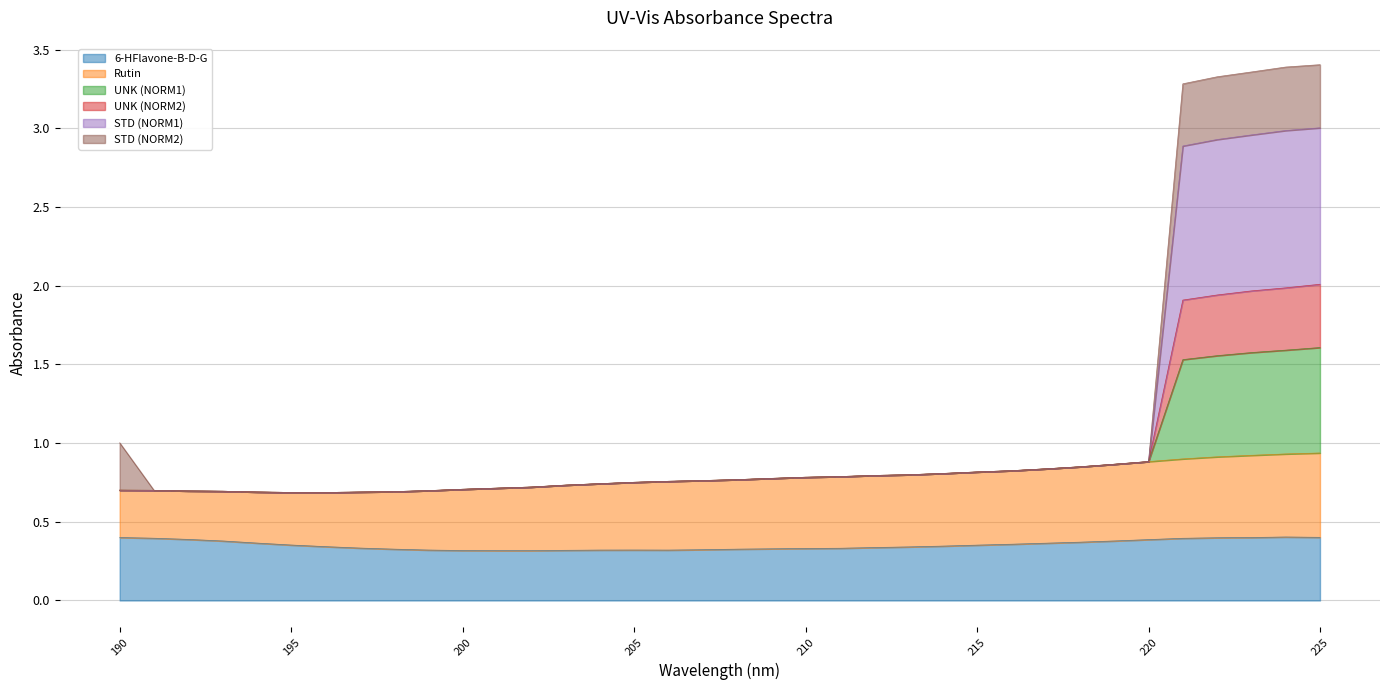

What is the minimum value shown in the chart?

0.3